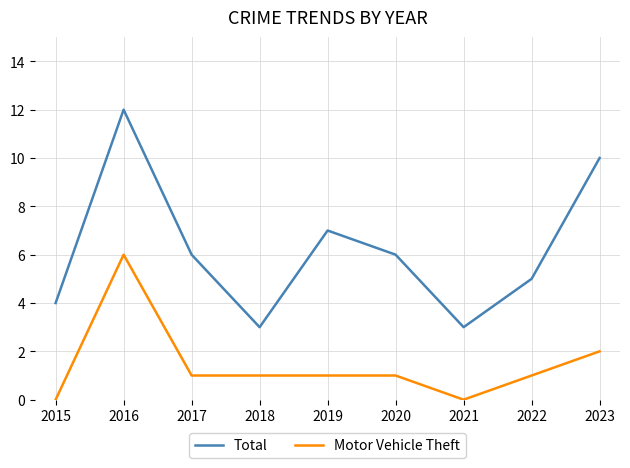

What value does the Total series have at 2021?

3